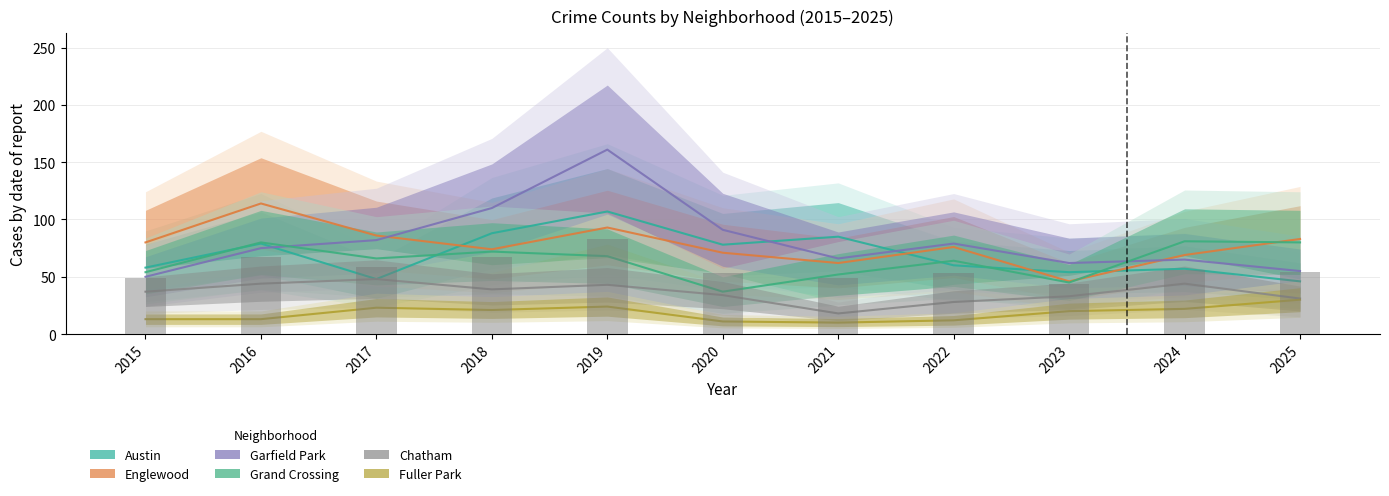

What is the greatest value displayed?

161